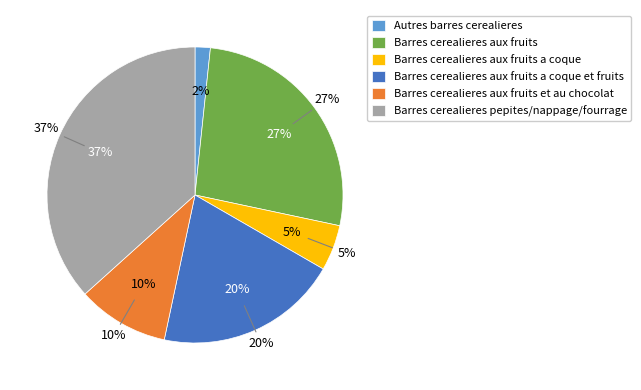

True or false: Barres cerealieres pepites/nappage/fourrage accounts for 37% of the total.

True